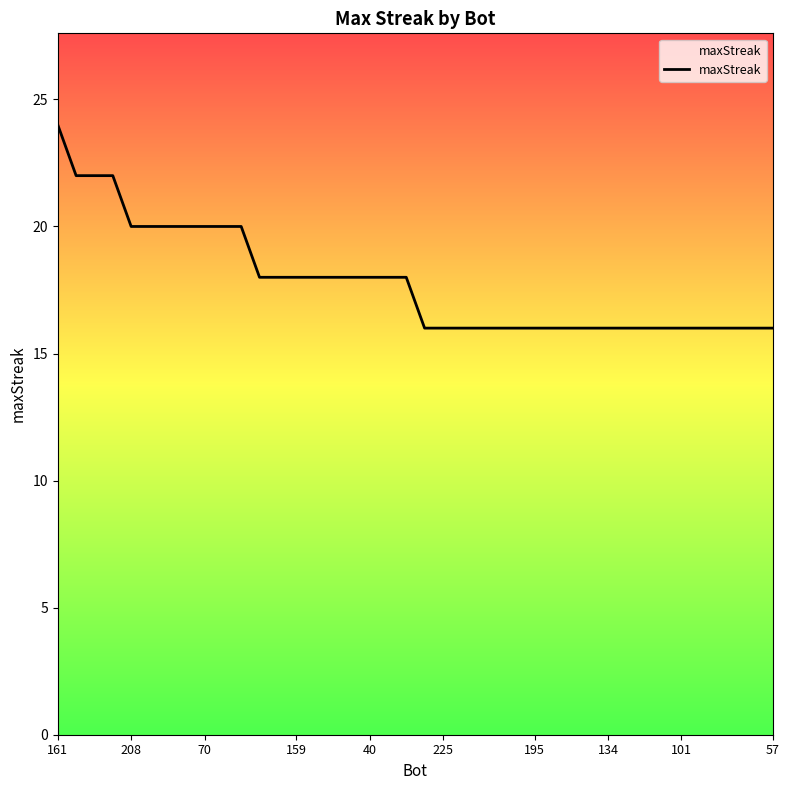

What is the difference between the maximum and minimum values?

8